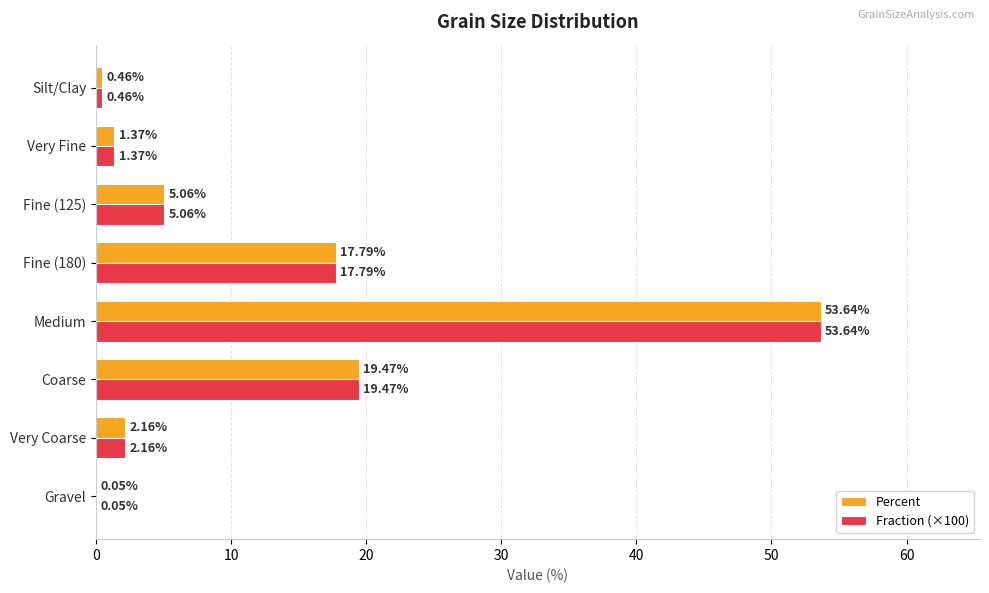

At which category is the sum across all series the highest?

Medium